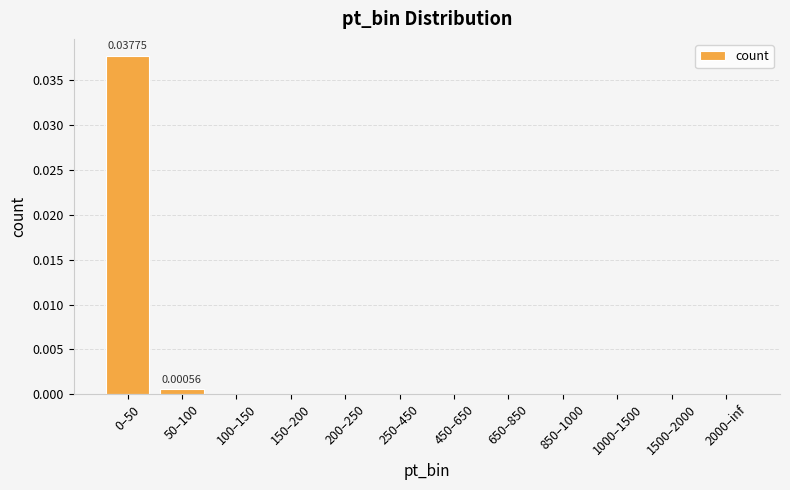

Is it true that the value at 0–50 is 0.0?

True